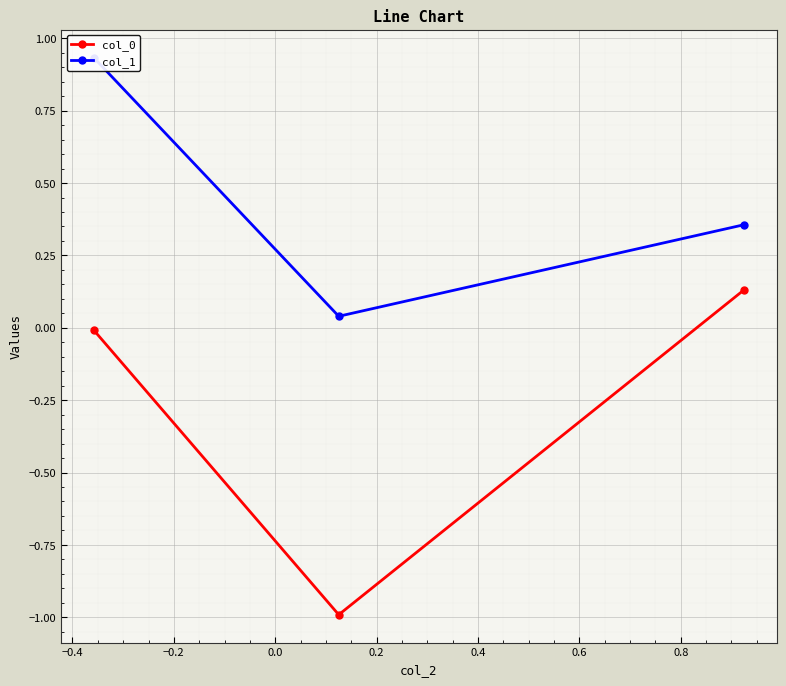

What is the difference between the maximum and second lowest values in the col_1 series?

0.6